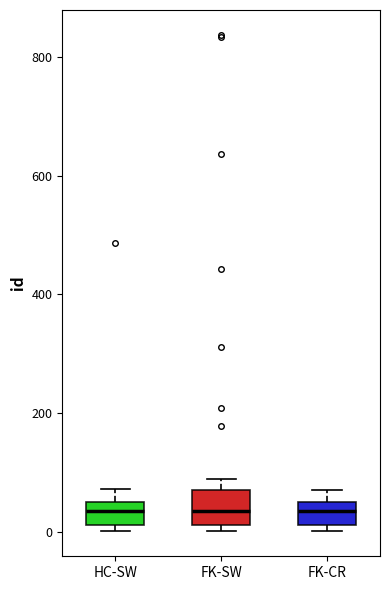

Reading left to right, read every box against the y-axis: the position of its median line, the range the box covers, and the ends of its whiskers. The values are not printed on the chart, so give them approximately, as read against the axis.

HC-SW: median 40, box 20 to 60, whiskers 0 to 80
FK-SW: median 40, box 20 to 80, whiskers 0 to 100
FK-CR: median 40, box 20 to 60, whiskers 0 to 80